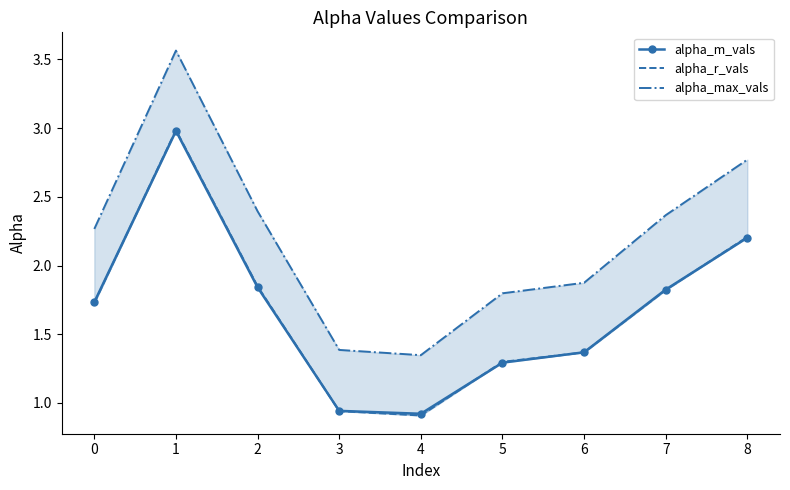

What is the highest value of the alpha_max_vals series?

3.6